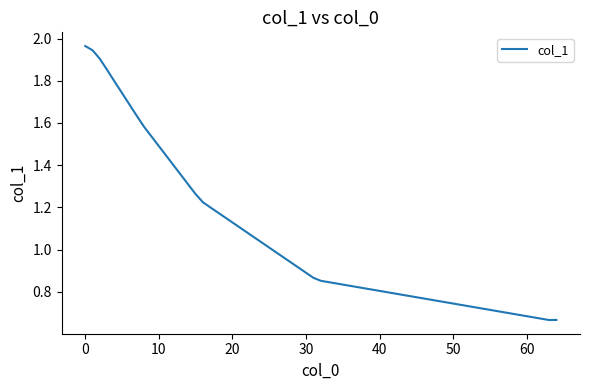

Is this an area chart (filled region under the line)?

No